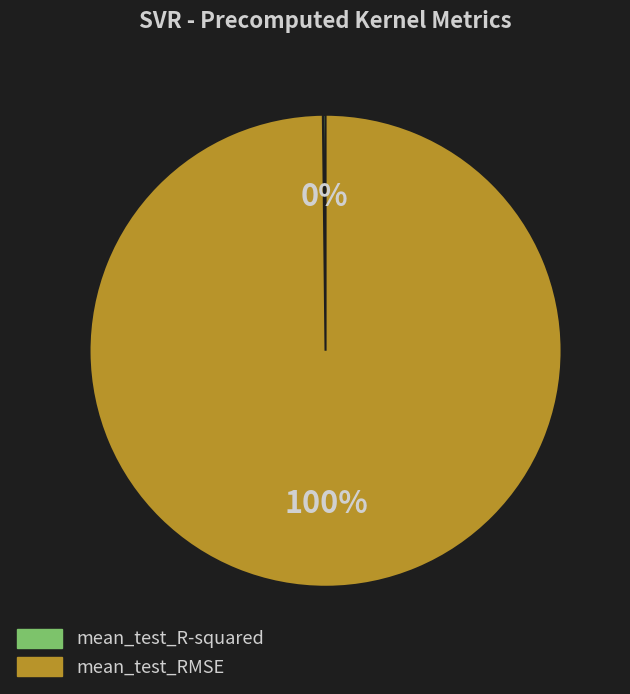

True or false: mean_test_RMSE accounts for 100% of the total.

True